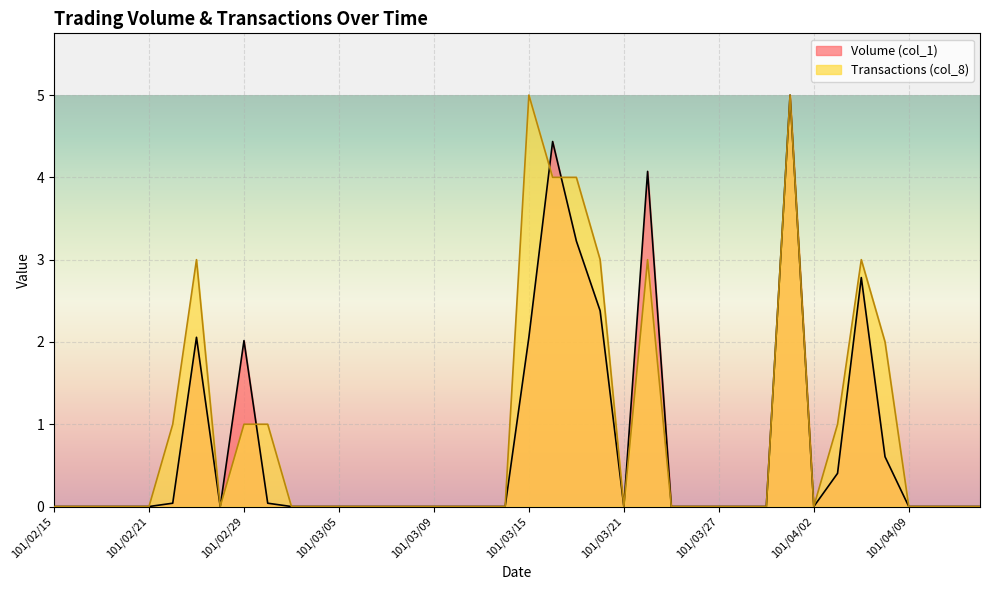

List the labels in order of Transactions (col_8) value, smallest first.

101/02/15, 101/02/16, 101/02/17, 101/02/20, 101/02/21, 101/02/24, 101/03/02, 101/03/03, 101/03/05, 101/03/06, 101/03/07, 101/03/08, 101/03/09, 101/03/12, 101/03/13, 101/03/14, 101/03/21, 101/03/23, 101/03/26, 101/03/27, 101/03/28, 101/03/29, 101/04/02, 101/04/09, 101/04/10, 101/04/11, 101/04/12, 101/02/22, 101/02/29, 101/03/01, 101/04/03, 101/04/06, 101/02/23, 101/03/20, 101/03/22, 101/04/05, 101/03/16, 101/03/19, 101/03/15, 101/03/30